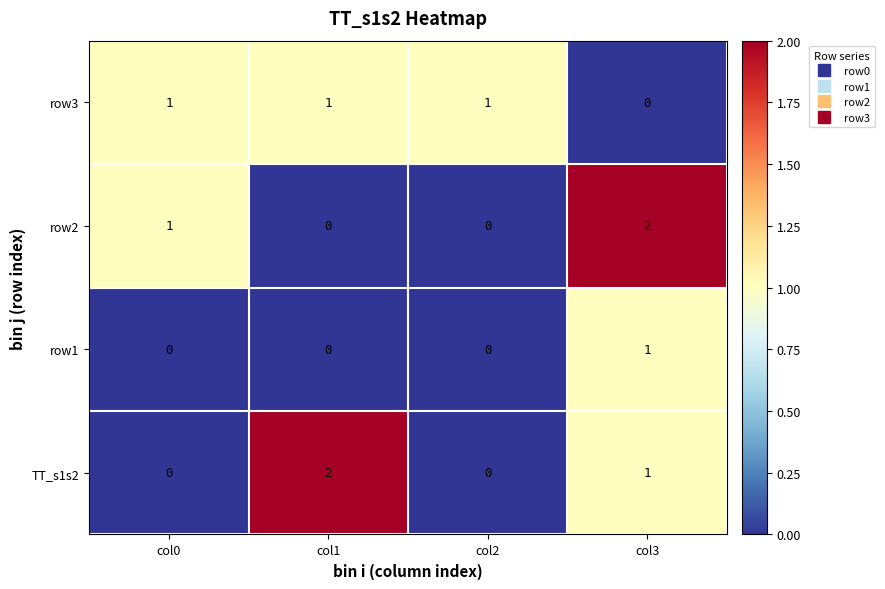

What is the sum of all TT_s1s2 values?

3